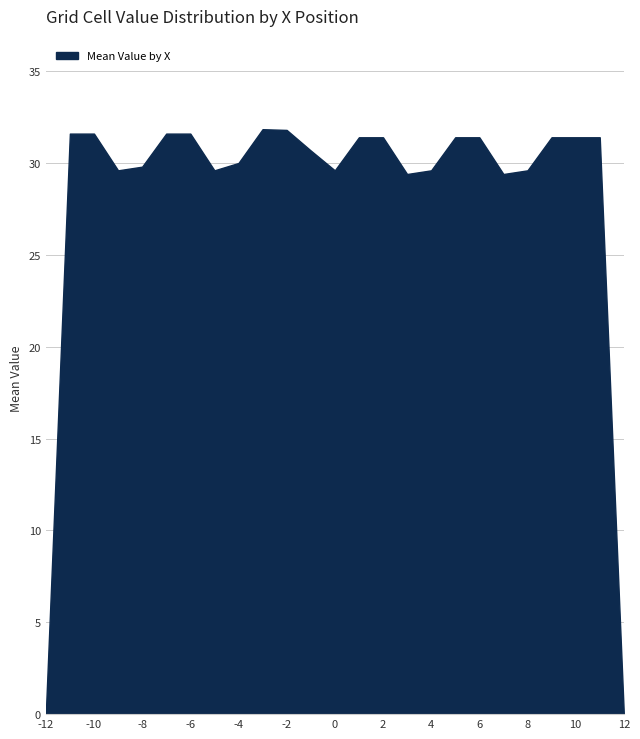

Does the chart have visible grid lines?

Yes